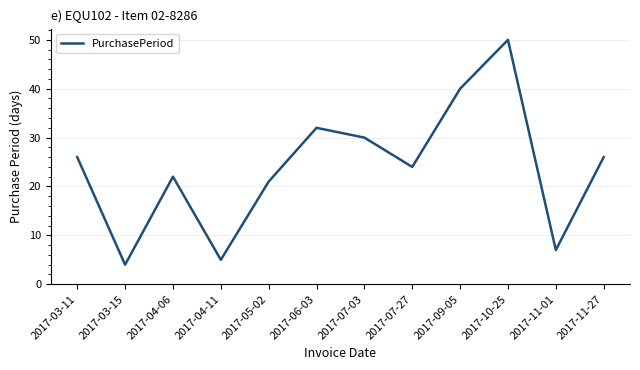

What is the sum of the values at 2017-06-03 and 2017-07-03?

62